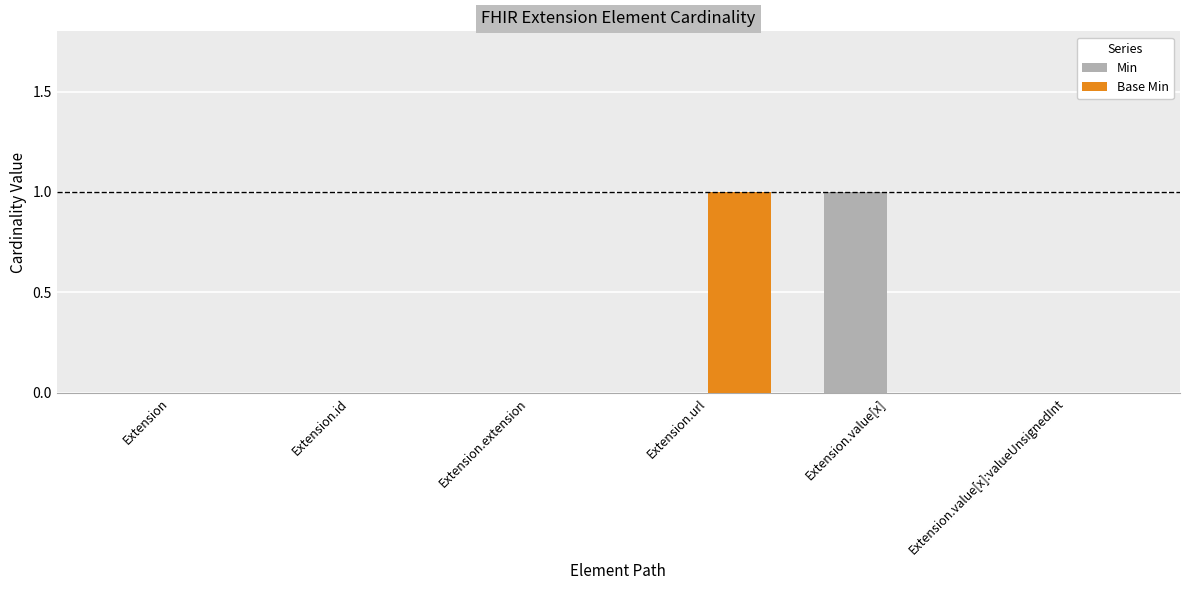

What are all the series names shown in the legend?

Min, Base Min